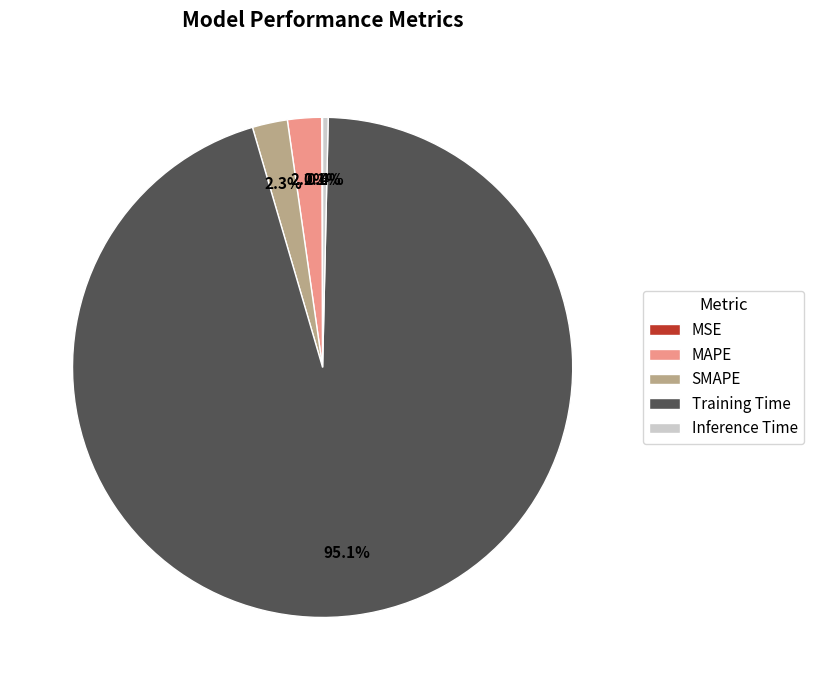

Combined, do Training Time and Inference Time account for over 50%?

Yes